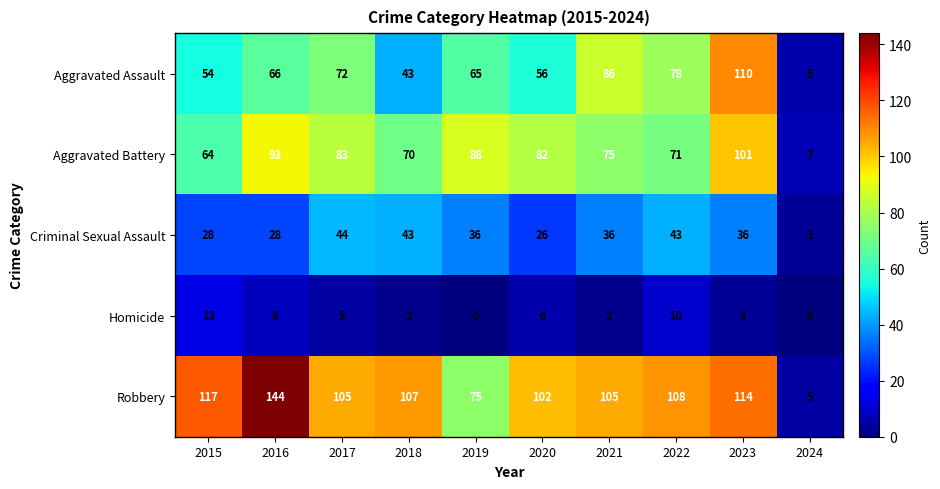

Between 2016 and 2019, which series saw the biggest shift?

Robbery